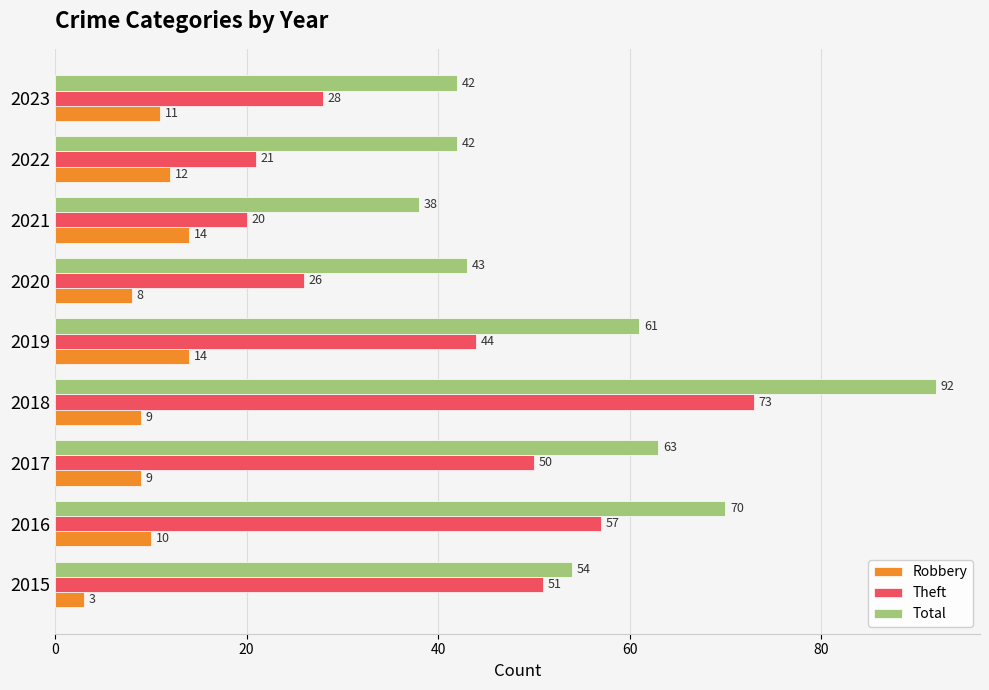

What is the sum of all Total values?

505